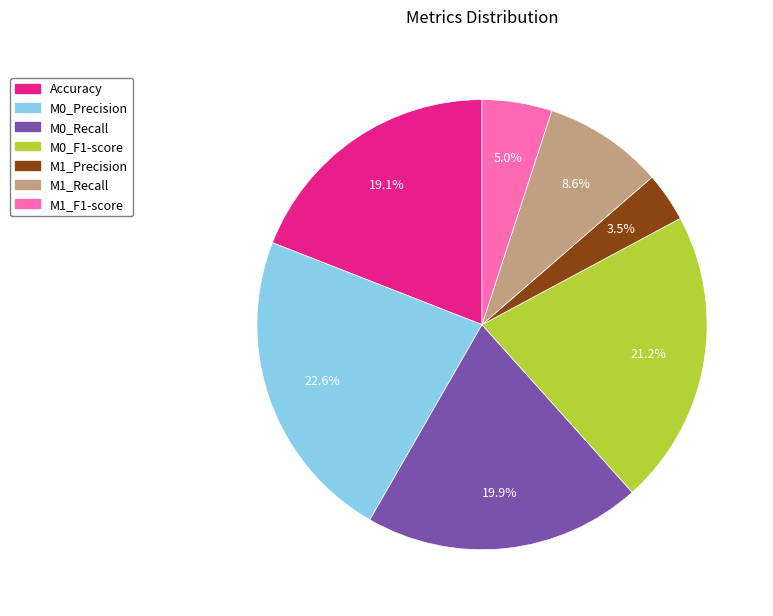

Between Accuracy and M1_Recall, which is larger?

Accuracy